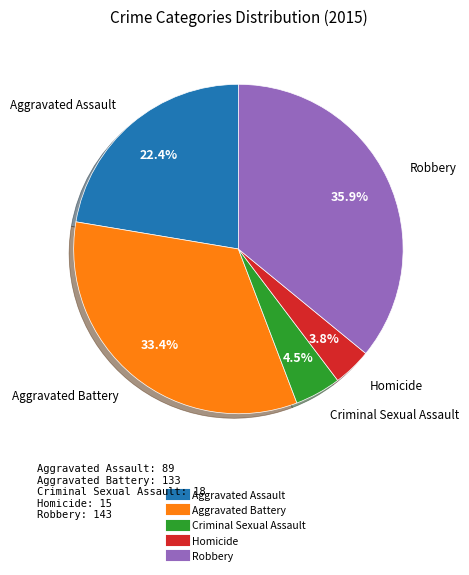

Which has a higher value, Aggravated Assault or Homicide?

Aggravated Assault